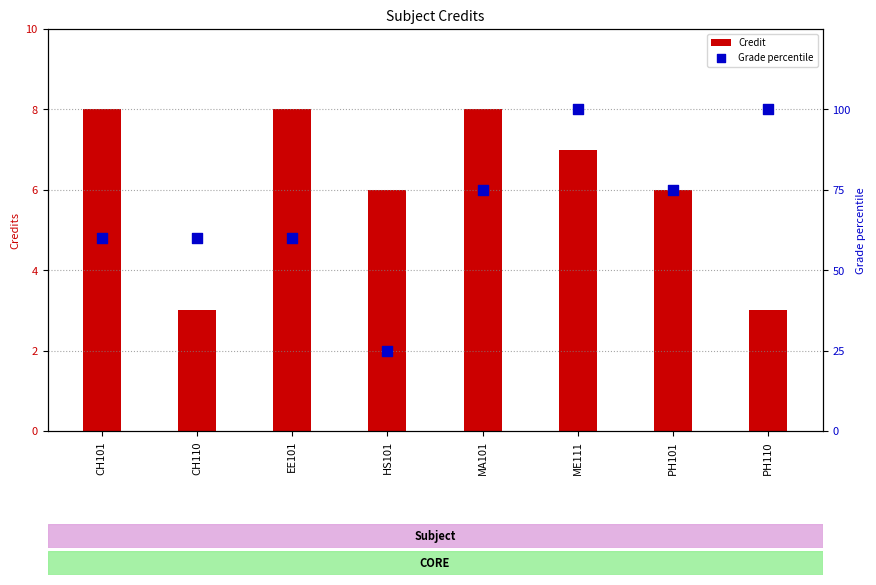

Which series reaches the maximum Y coordinate?

Grade percentile